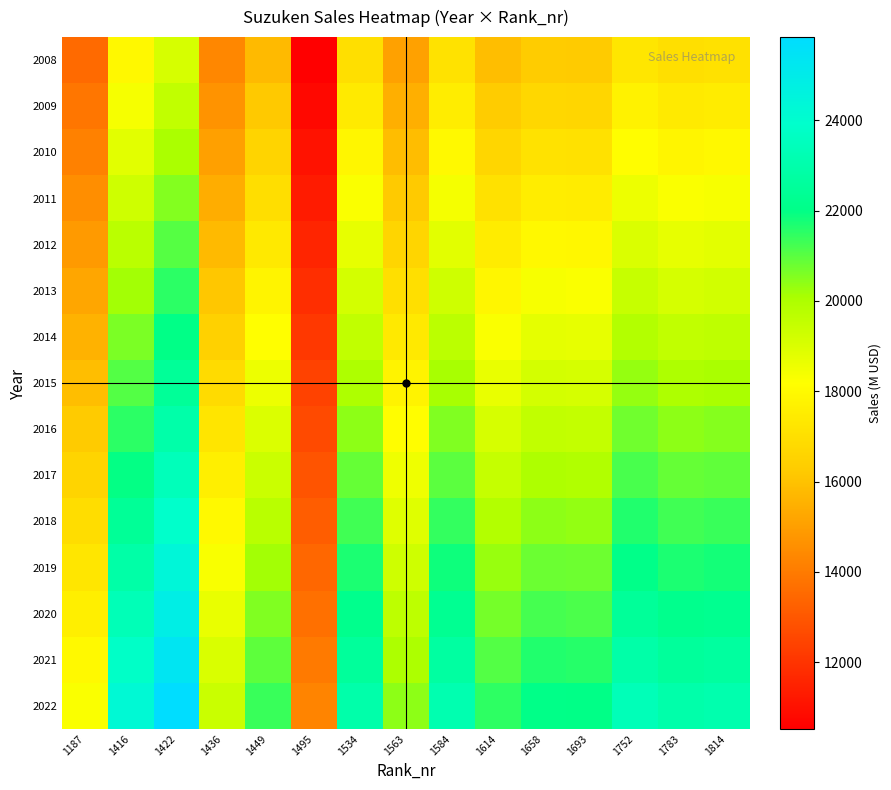

Reading left to right, transcribe all the data shown in this chart.

2008: 1187=13515.0	1416=17914.6	1422=19097.8	1436=14331.0	1449=15784.5	1495=10523.0	1534=16995.8	1563=15089.2	1584=17105.4	1614=15878.0	1658=16289.4	1693=16248.6	1752=17267.8	1783=16989.8	1814=17061.2
2009: 1187=13855.7	1416=18366.2	1422=19579.3	1436=14692.3	1449=16182.4	1495=10788.3	1534=17424.2	1563=15469.6	1584=17536.6	1614=16278.3	1658=16700.1	1693=16658.2	1752=17703.1	1783=17418.1	1814=17491.3
2010: 1187=14196.4	1416=18817.9	1422=20060.7	1436=15053.6	1449=16580.4	1495=11053.6	1534=17852.7	1563=15850.0	1584=17967.9	1614=16678.6	1658=17110.7	1693=17067.9	1752=18138.4	1783=17846.4	1814=17921.4
2011: 1187=14537.1	1416=19269.5	1422=20542.2	1436=15414.9	1449=16978.3	1495=11318.9	1534=18281.1	1563=16230.4	1584=18399.1	1614=17078.9	1658=17521.4	1693=17477.5	1752=18573.7	1783=18274.7	1814=18351.5
2012: 1187=14877.9	1416=19721.1	1422=21023.6	1436=15776.1	1449=17376.2	1495=11584.1	1534=18709.6	1563=16610.8	1584=18830.3	1614=17479.1	1658=17932.0	1693=17887.1	1752=19009.0	1783=18703.1	1814=18781.7
2013: 1187=15218.6	1416=20172.7	1422=21505.1	1436=16137.4	1449=17774.1	1495=11849.4	1534=19138.1	1563=16991.2	1584=19261.5	1614=17879.4	1658=18342.7	1693=18296.7	1752=19444.4	1783=19131.4	1814=19211.8
2014: 1187=15559.3	1416=20624.4	1422=21986.5	1436=16498.7	1449=18172.1	1495=12114.7	1534=19566.5	1563=17371.6	1584=19692.8	1614=18279.7	1658=18753.3	1693=18706.4	1752=19879.7	1783=19559.7	1814=19641.9
2015: 1187=15900.0	1416=21076.0	1422=22468.0	1436=16860.0	1449=18570.0	1495=12380.0	1534=19995.0	1563=17752.0	1584=20124.0	1614=18680.0	1658=19164.0	1693=19116.0	1752=20315.0	1783=19988.0	1814=20072.0
2016: 1187=16240.7	1416=21527.6	1422=22949.5	1436=17221.3	1449=18967.9	1495=12645.3	1534=20423.5	1563=18132.4	1584=20555.2	1614=19080.3	1658=19574.7	1693=19525.6	1752=20750.3	1783=20416.3	1814=20502.1
2017: 1187=16581.4	1416=21979.3	1422=23430.9	1436=17582.6	1449=19365.9	1495=12910.6	1534=20851.9	1563=18512.8	1584=20986.5	1614=19480.6	1658=19985.3	1693=19935.3	1752=21185.6	1783=20844.6	1814=20932.2
2018: 1187=16922.1	1416=22430.9	1422=23912.4	1436=17943.9	1449=19763.8	1495=13175.9	1534=21280.4	1563=18893.2	1584=21417.7	1614=19880.9	1658=20396.0	1693=20344.9	1752=21621.0	1783=21272.9	1814=21362.3
2019: 1187=17262.9	1416=22882.5	1422=24393.8	1436=18305.1	1449=20161.7	1495=13441.1	1534=21708.9	1563=19273.6	1584=21848.9	1614=20281.1	1658=20806.6	1693=20754.5	1752=22056.3	1783=21701.3	1814=21792.5
2020: 1187=17603.6	1416=23334.1	1422=24875.3	1436=18666.4	1449=20559.6	1495=13706.4	1534=22137.3	1563=19654.0	1584=22280.1	1614=20681.4	1658=21217.3	1693=21164.1	1752=22491.6	1783=22129.6	1814=22222.6
2021: 1187=17944.3	1416=23785.8	1422=25356.7	1436=19027.7	1449=20957.6	1495=13971.7	1534=22565.8	1563=20034.4	1584=22711.4	1614=21081.7	1658=21627.9	1693=21573.8	1752=22926.9	1783=22557.9	1814=22652.7
2022: 1187=18285.0	1416=24237.4	1422=25838.2	1436=19389.0	1449=21355.5	1495=14237.0	1534=22994.2	1563=20414.8	1584=23142.6	1614=21482.0	1658=22038.6	1693=21983.4	1752=23362.2	1783=22986.2	1814=23082.8